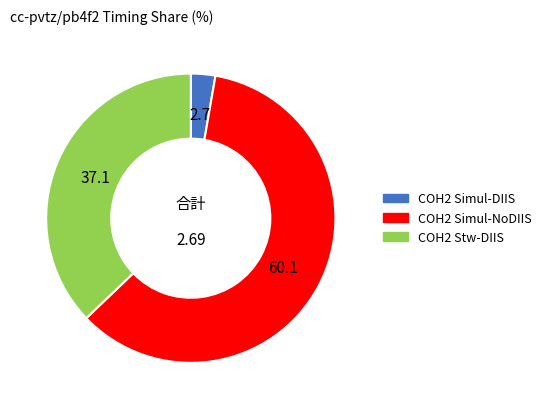

What is the ratio of the value at COH2 Stw-DIIS to the value at COH2 Simul-NoDIIS?

0.6